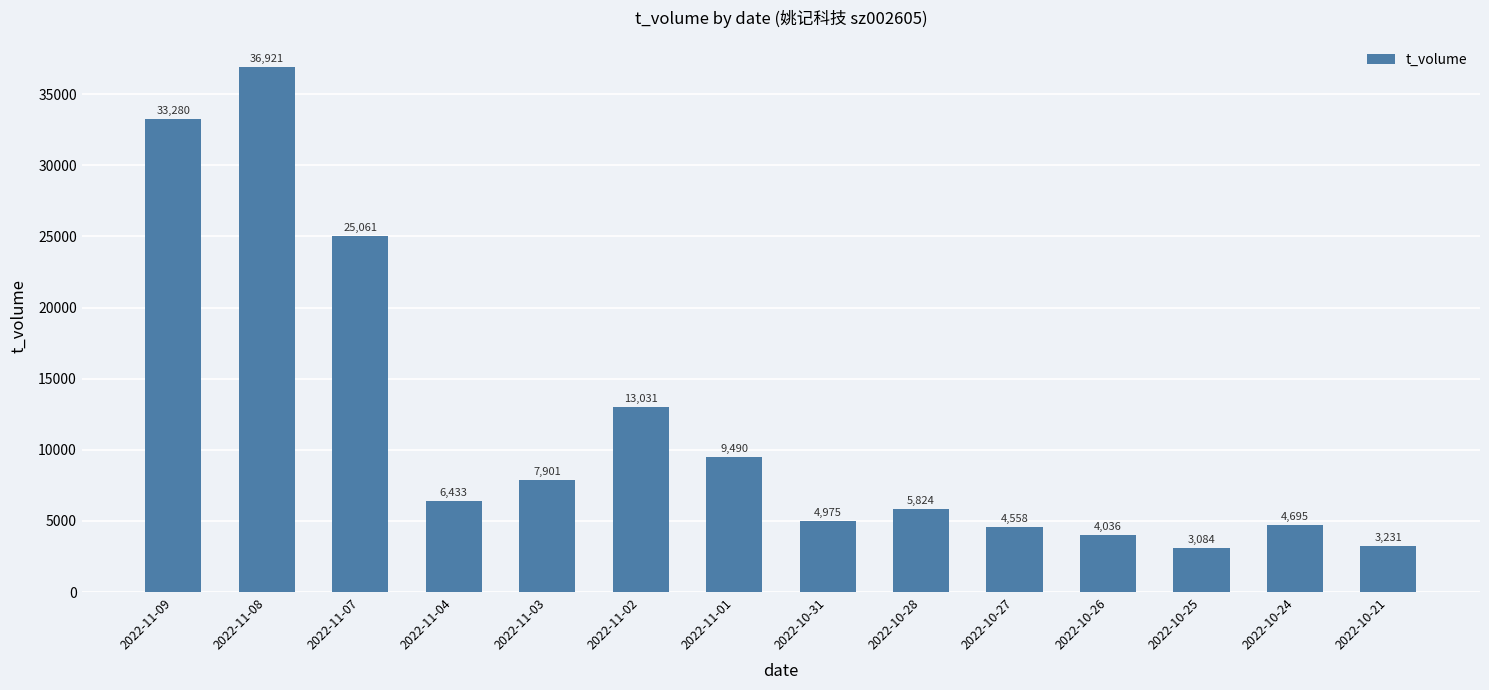

Rank the categories by value from lowest to highest.

2022-10-25, 2022-10-21, 2022-10-26, 2022-10-27, 2022-10-24, 2022-10-31, 2022-10-28, 2022-11-04, 2022-11-03, 2022-11-01, 2022-11-02, 2022-11-07, 2022-11-09, 2022-11-08